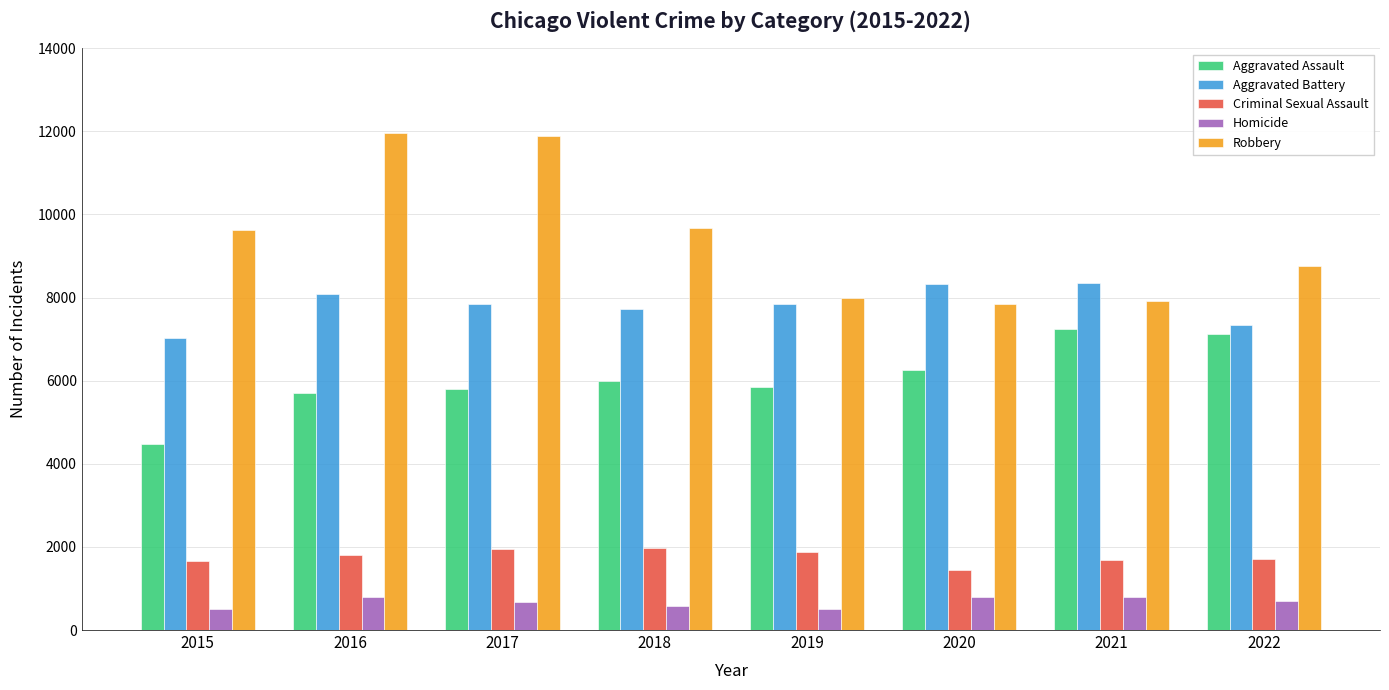

The value of Aggravated Assault at 2019 is 7845. True or false?

False